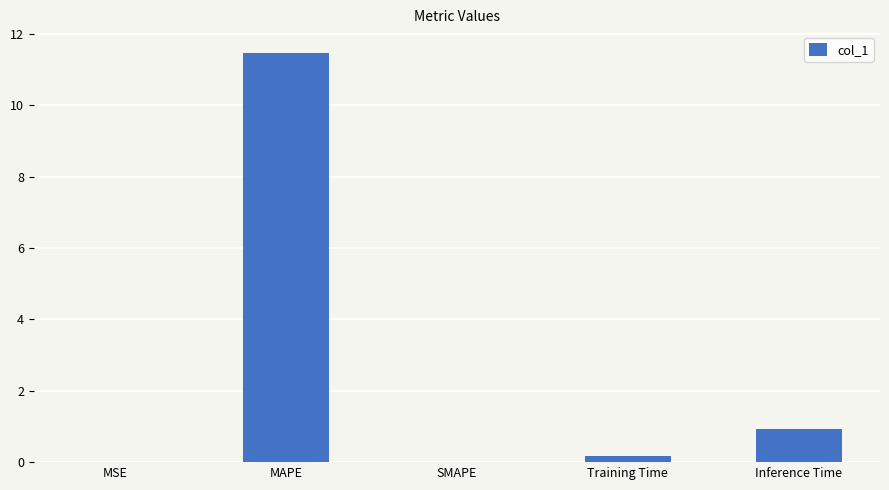

Is it true that the value at MAPE is 11.5?

True